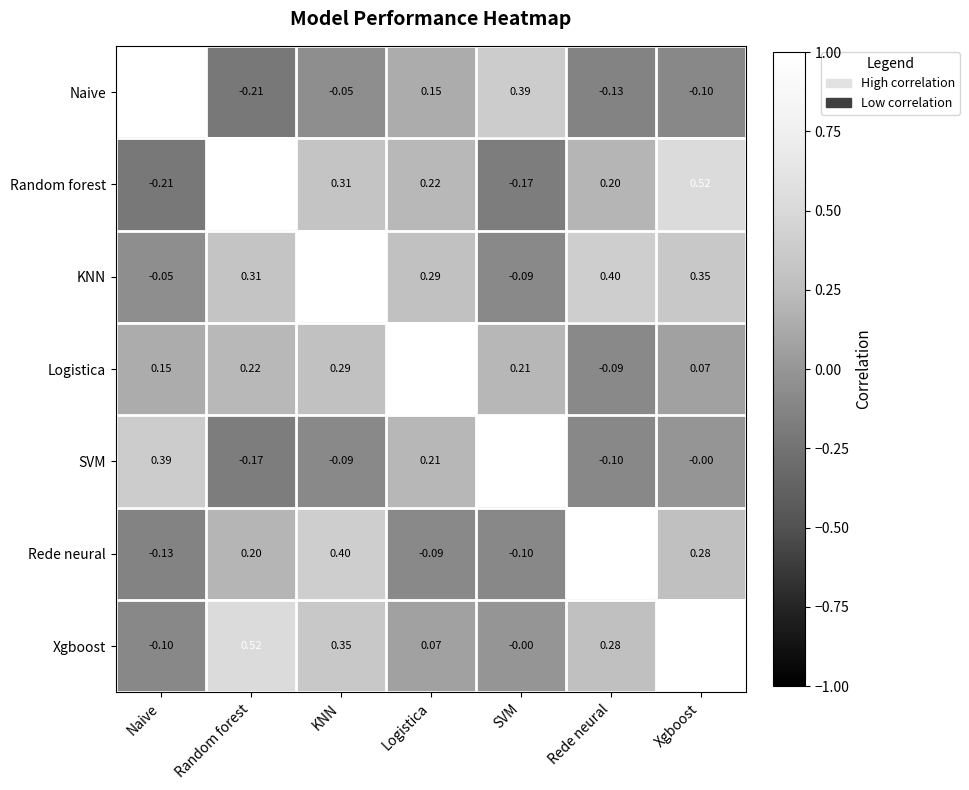

At which label does Naive reach its peak?

Naive